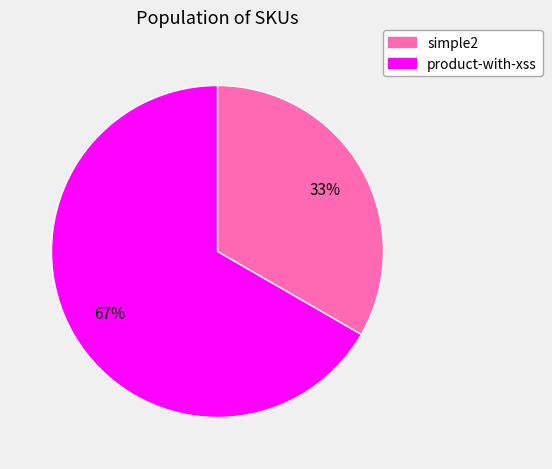

The simple2 slice represents 33% of the pie. True or false?

True